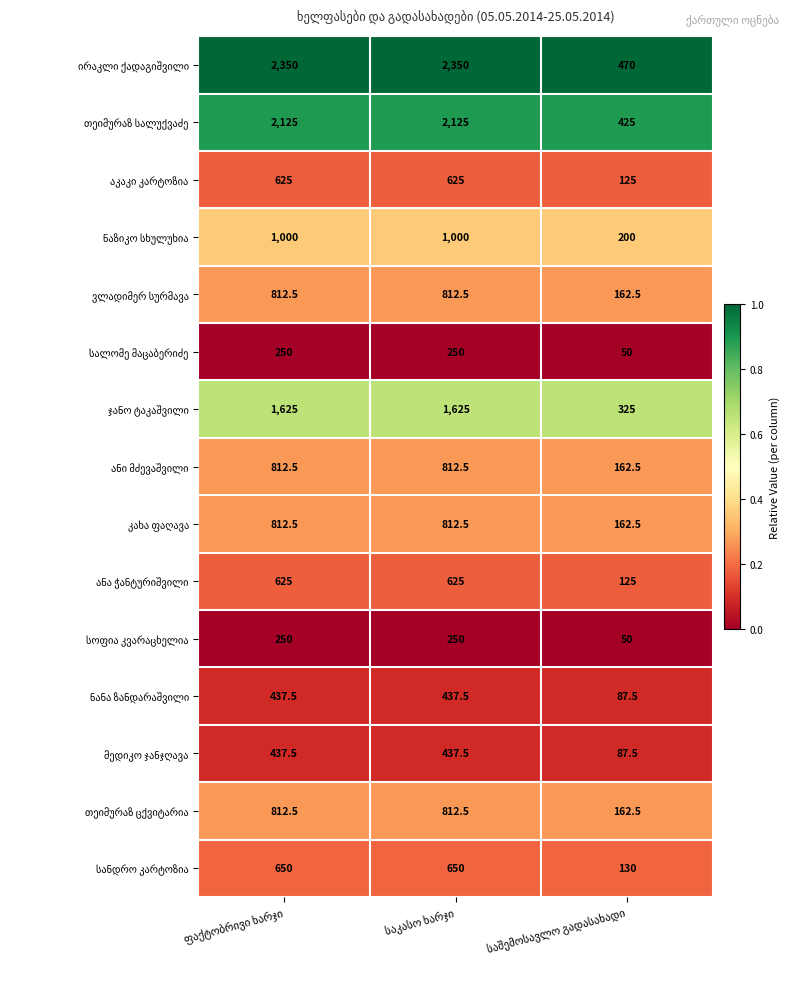

What is the maximum value shown in the chart?

2350.0